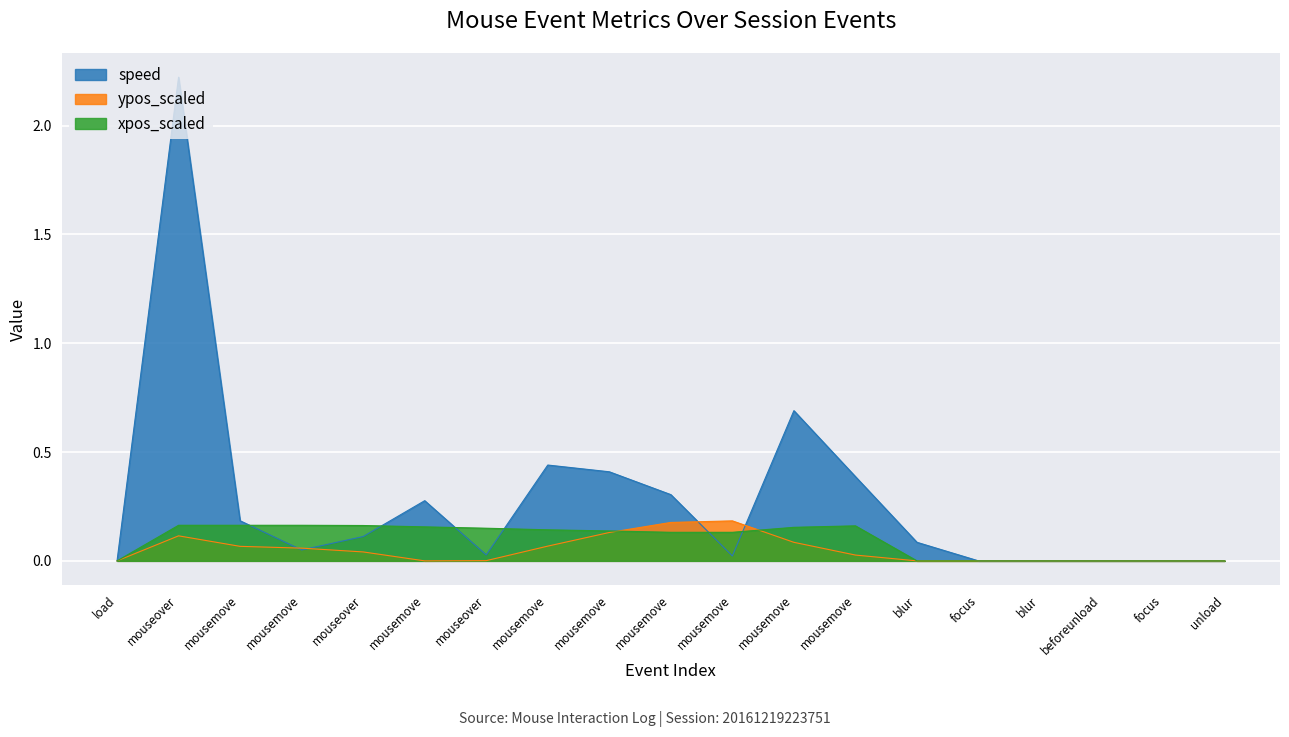

List the labels in order of speed value, smallest first.

load, focus, blur, beforeunload, focus, unload, mousemove, mouseover, mousemove, blur, mouseover, mousemove, mousemove, mousemove, mousemove, mousemove, mousemove, mousemove, mouseover